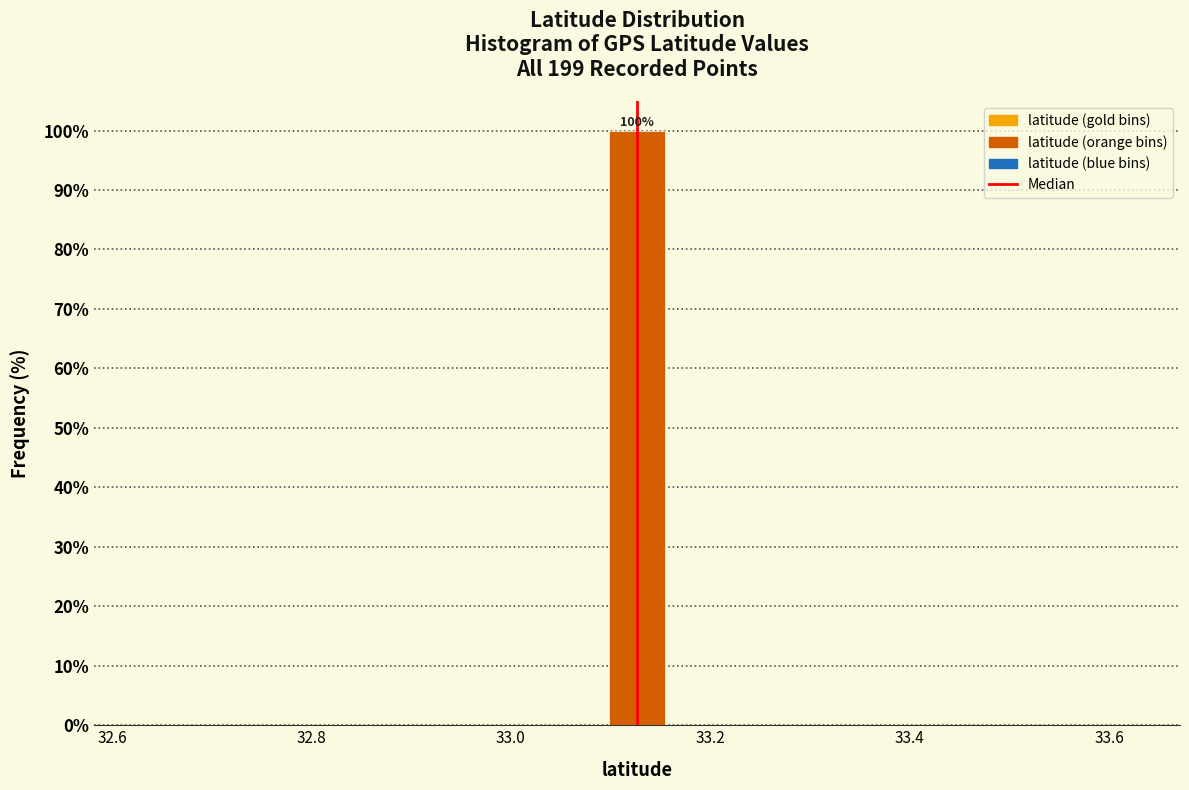

Around what value on the x-axis is the tallest bar? Give the approximate position of its centre, as read against the axis.

33.12